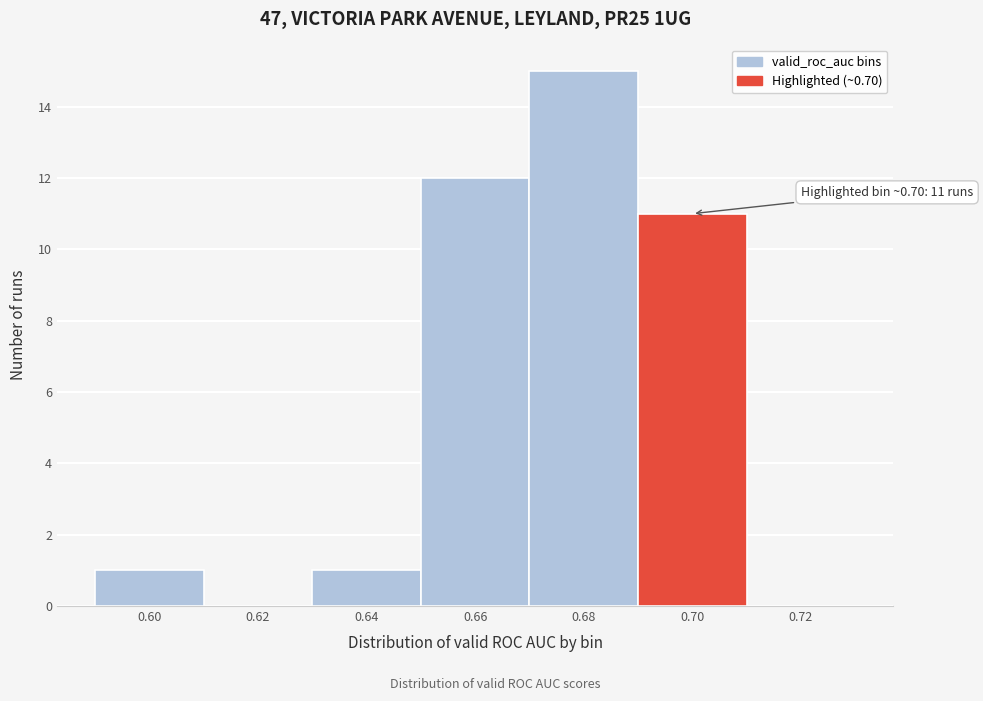

Reading right to left, extract all data points from this chart.

0.72=0	0.70=11	0.68=15	0.66=12	0.64=1	0.62=0	0.60=1